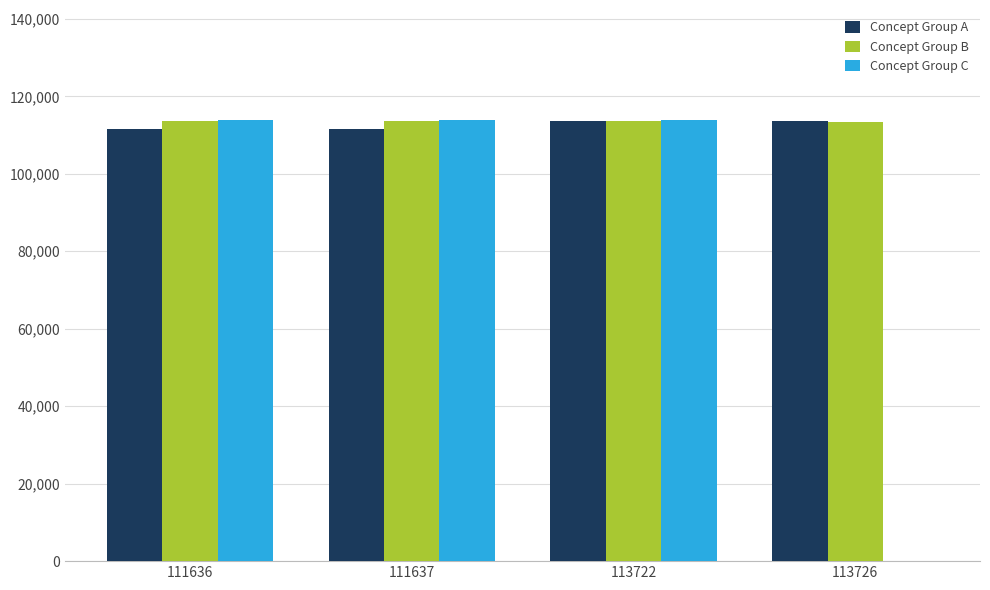

Read the Concept Group C value at 111636, to the nearest 50.

113800